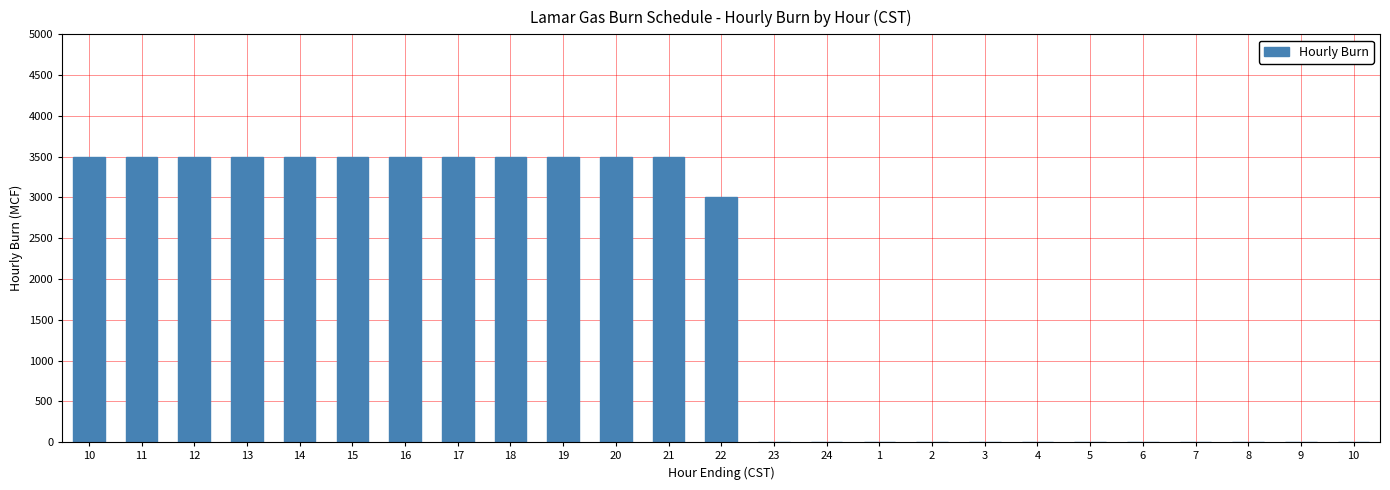

Count the number of data series in this chart.

1